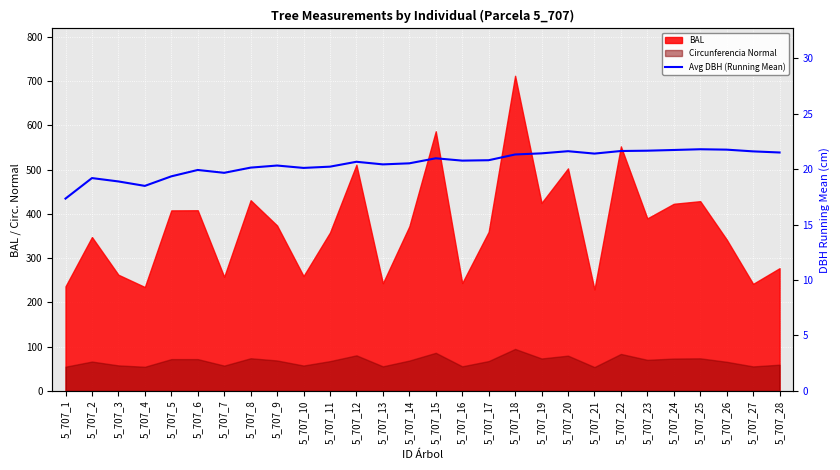

What is the approximate value at 5_707_3?

18.9